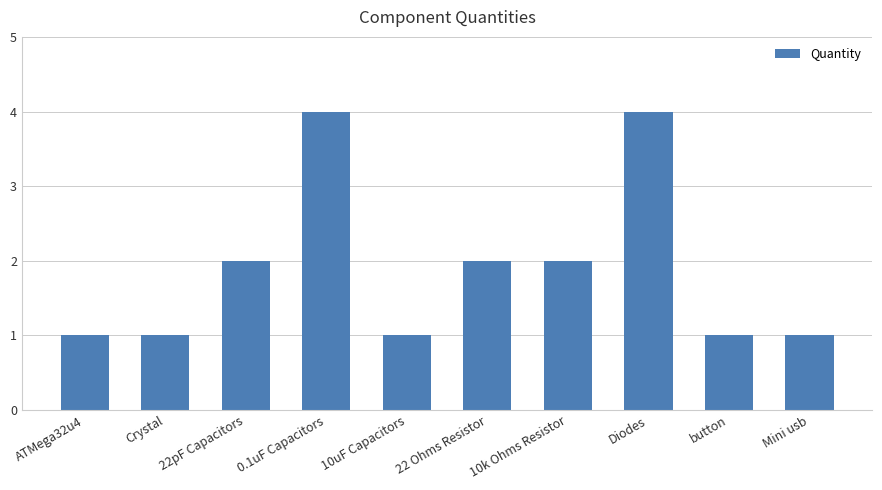

Reading right to left, what are all the values shown in this chart?

Mini usb=1	button=1	Diodes=4	10k Ohms Resistor=2	22 Ohms Resistor=2	10uF Capacitors=1	0.1uF Capacitors=4	22pF Capacitors=2	Crystal=1	ATMega32u4=1